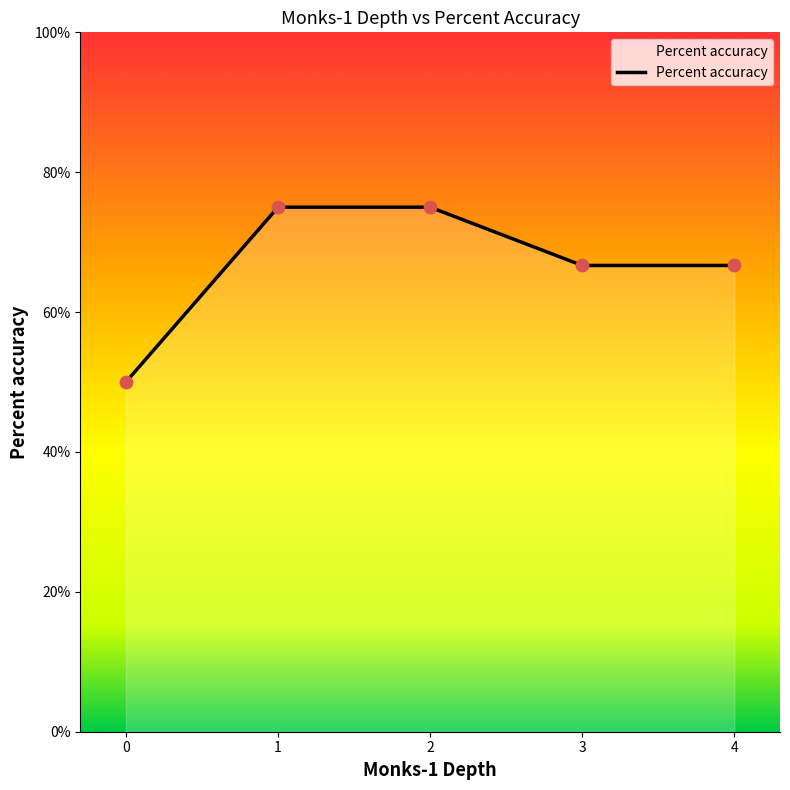

Approximately how many times larger is the value at 4 compared to 0?

1.3